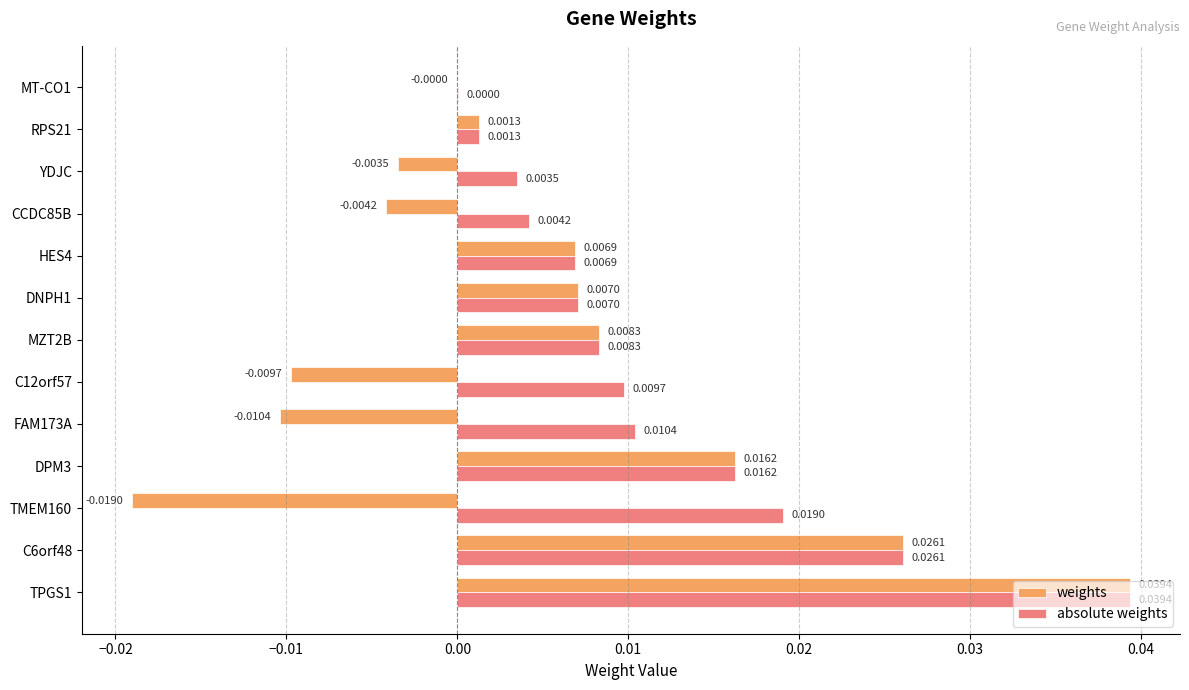

Which series has the largest total across all categories?

absolute weights